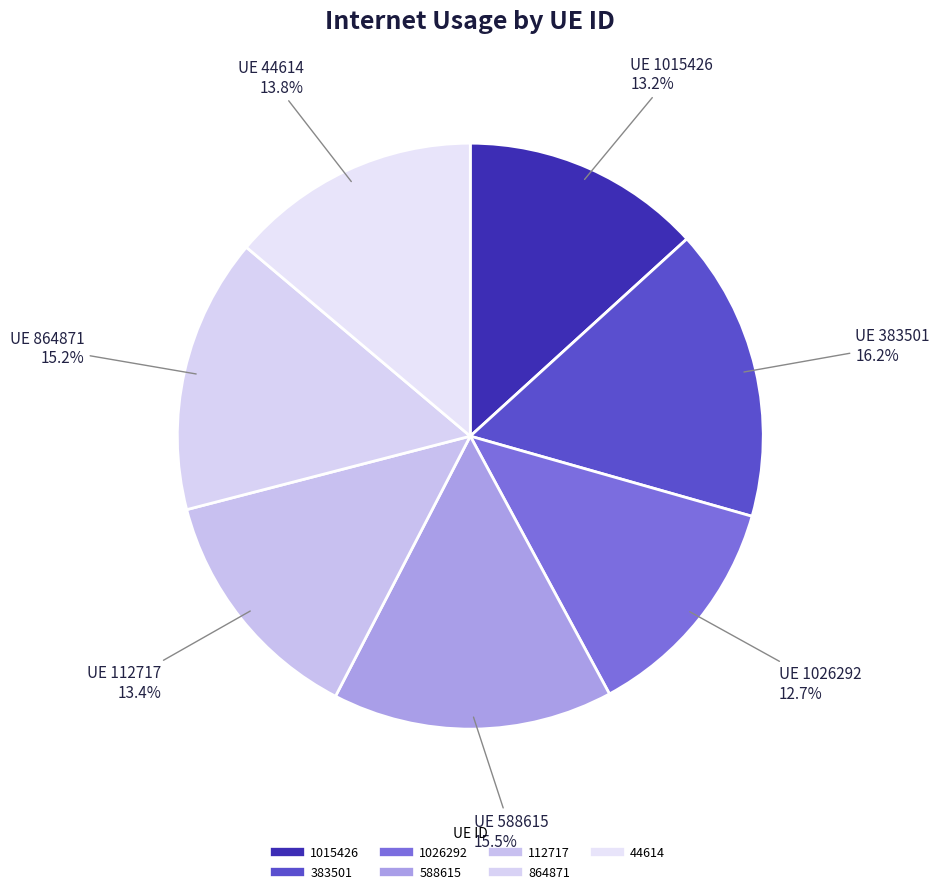

True or false: 112717 accounts for 13% of the total.

True